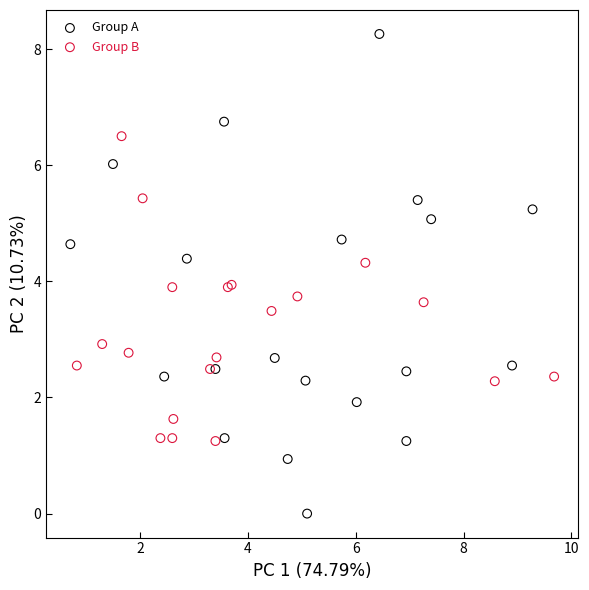

Which series has the widest spread of Y values?

Group A